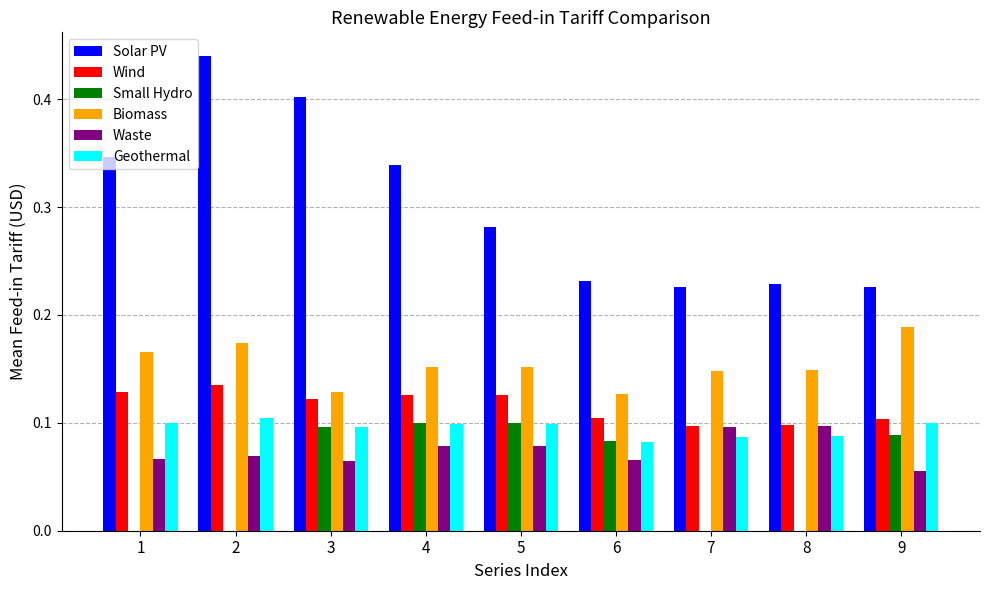

What is the sum of all Waste values?

0.7